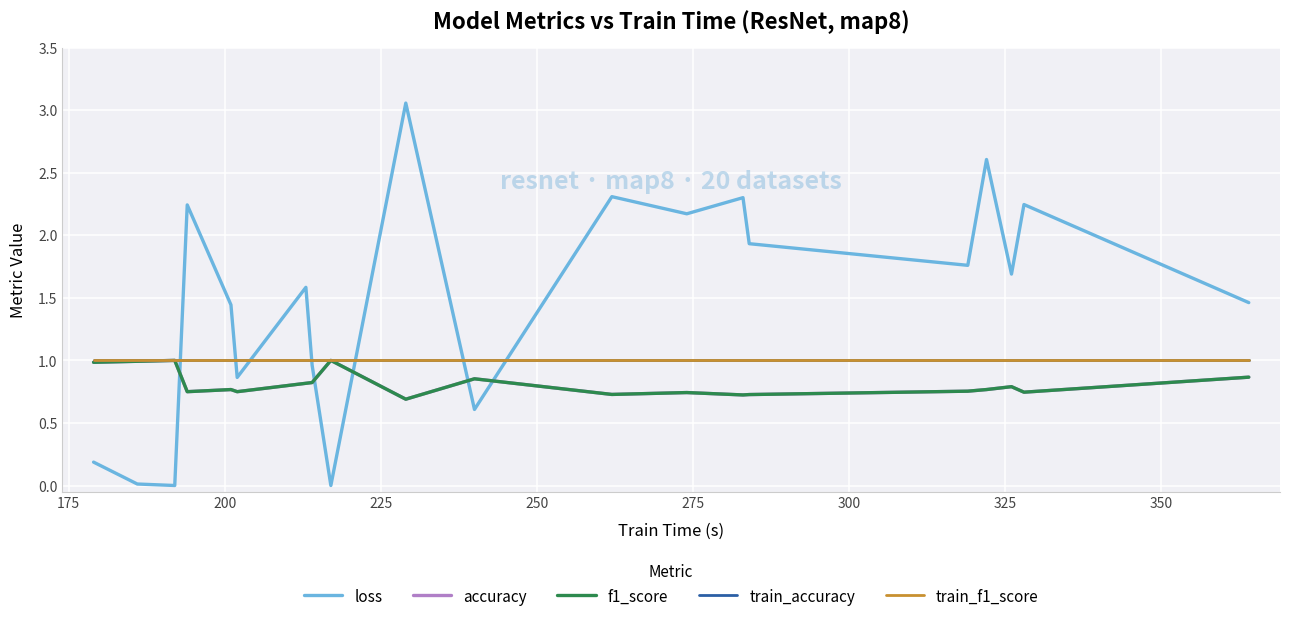

Does the chart display data point markers on the line(s)?

No